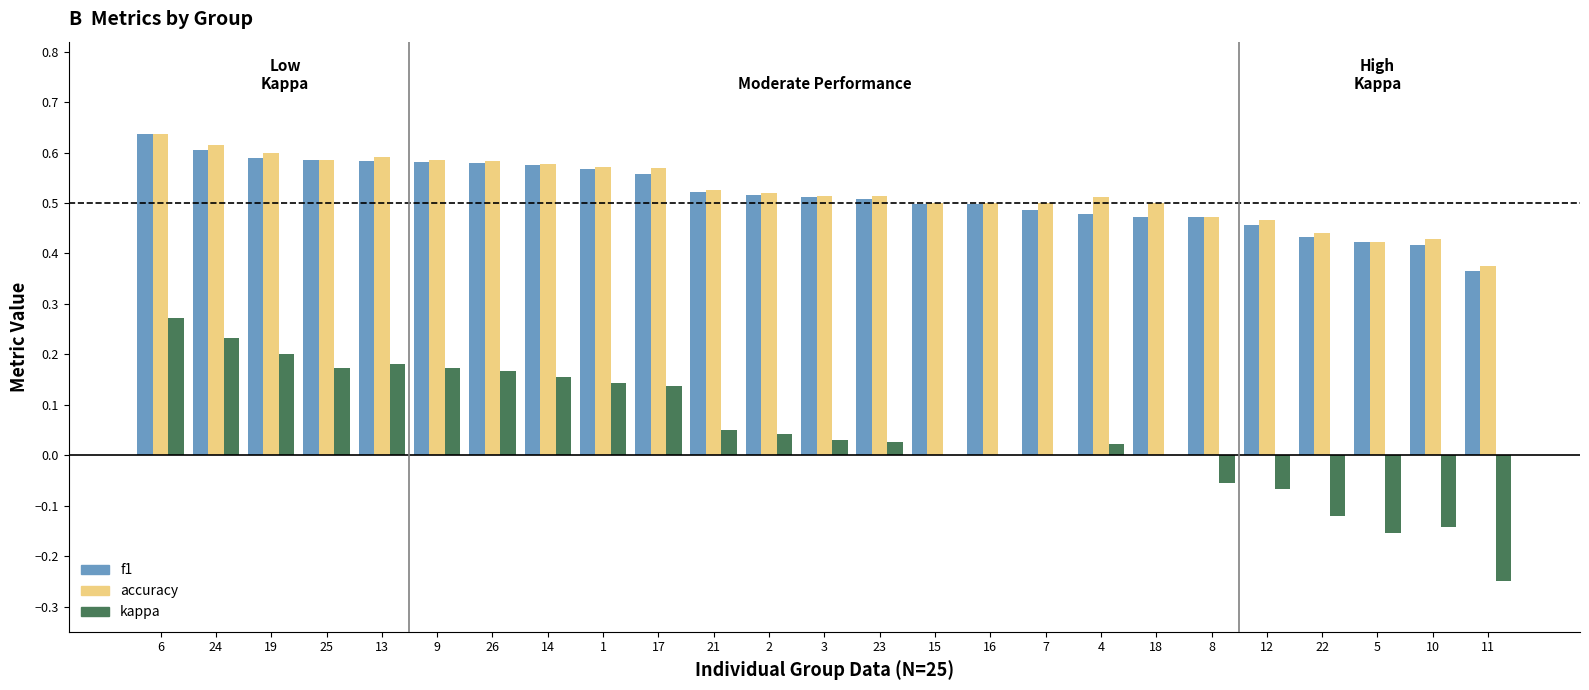

True or false: accuracy has a value of 0.5 at 7.

True